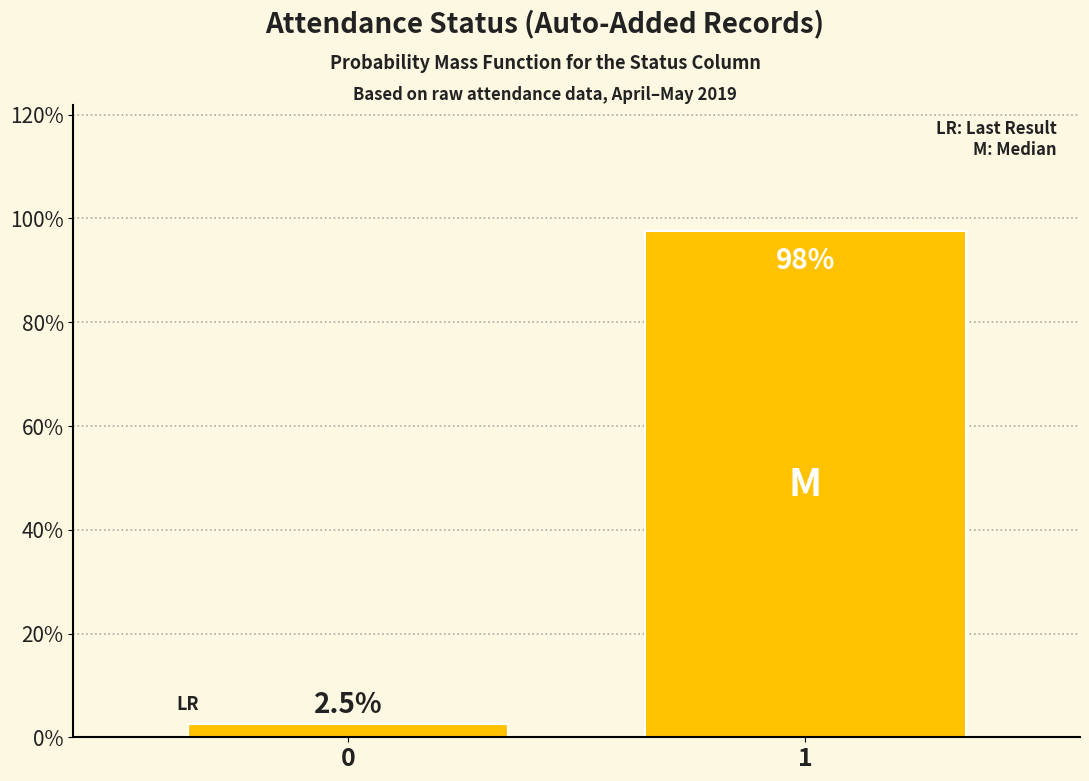

Reading left to right, list all the values displayed in this chart.

0=2.5	1=97.5